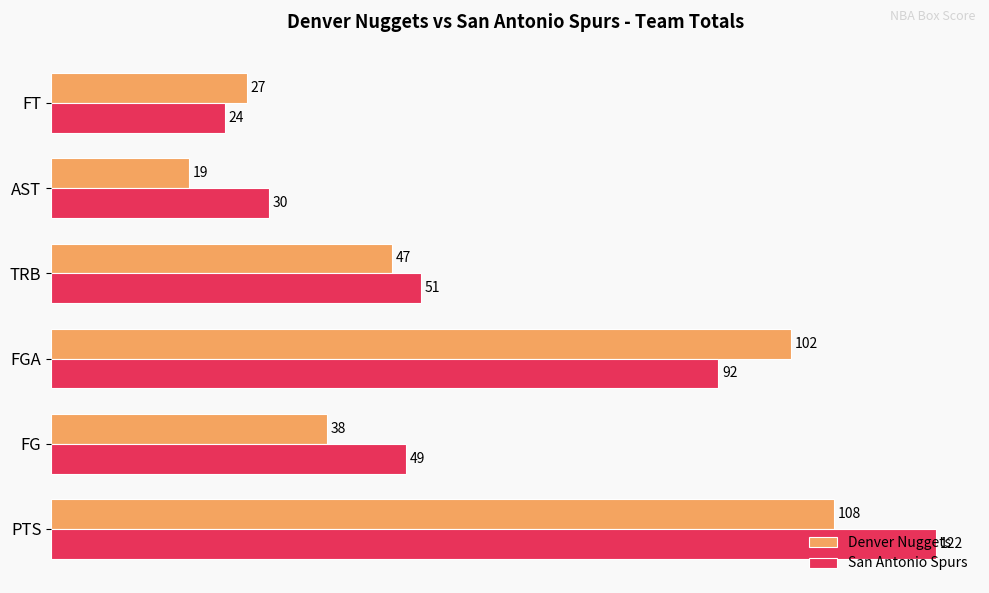

How many distinct data groups are displayed?

2